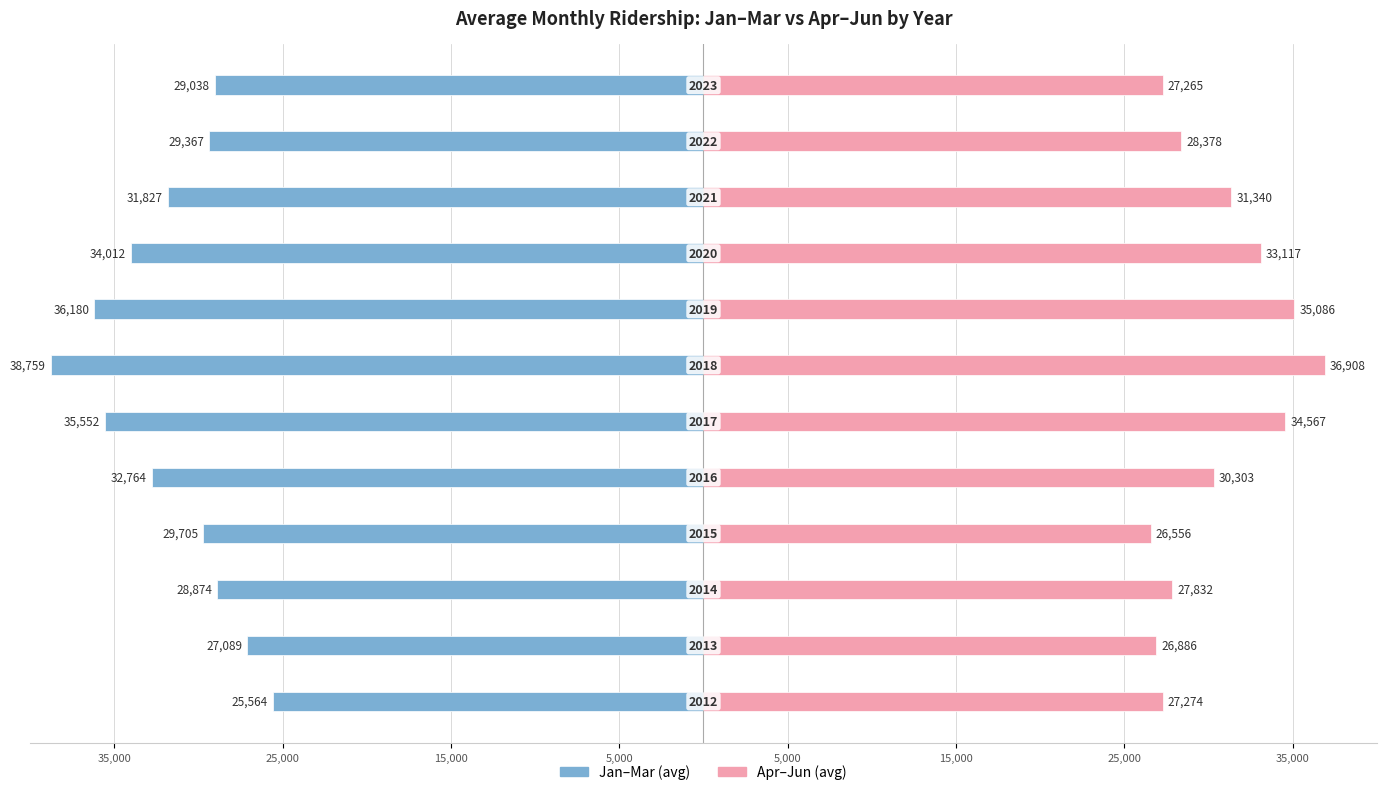

The value of Apr–Jun (avg) at 5,000 is 43268.4. True or false?

False